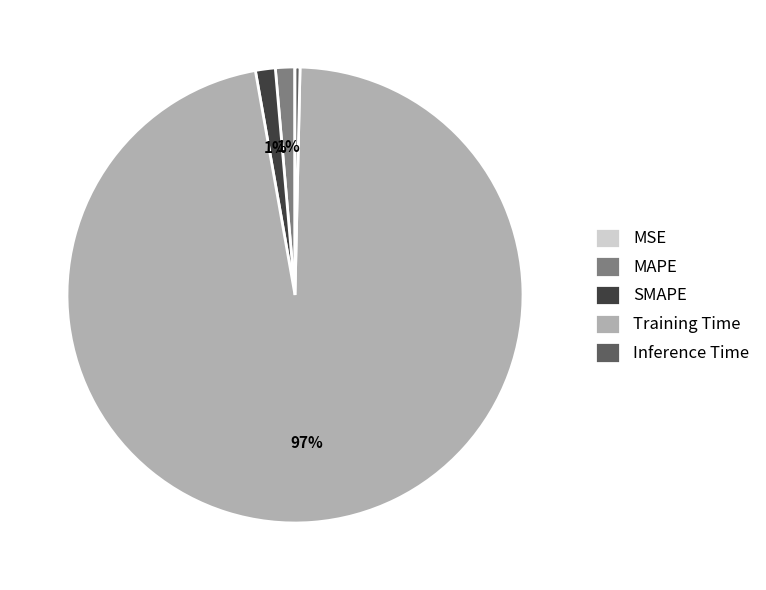

To the nearest percent, what is the average slice percentage?

20%